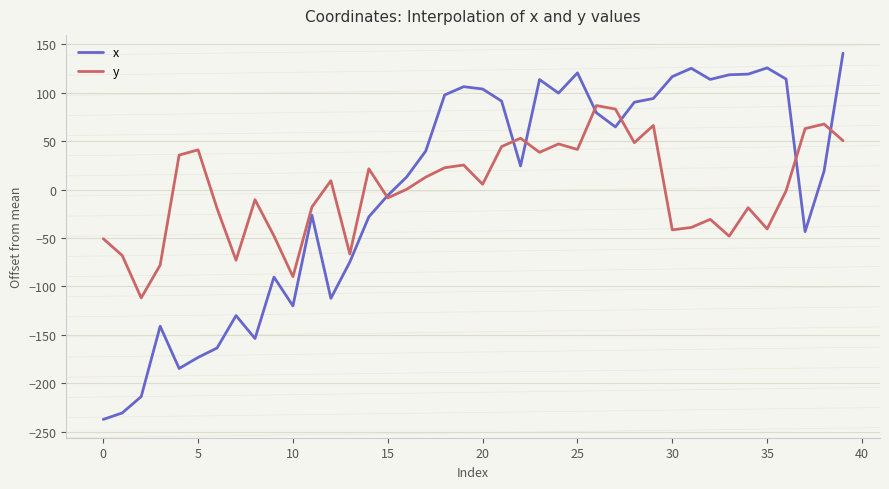

How many values in the y series exceed 5?

20